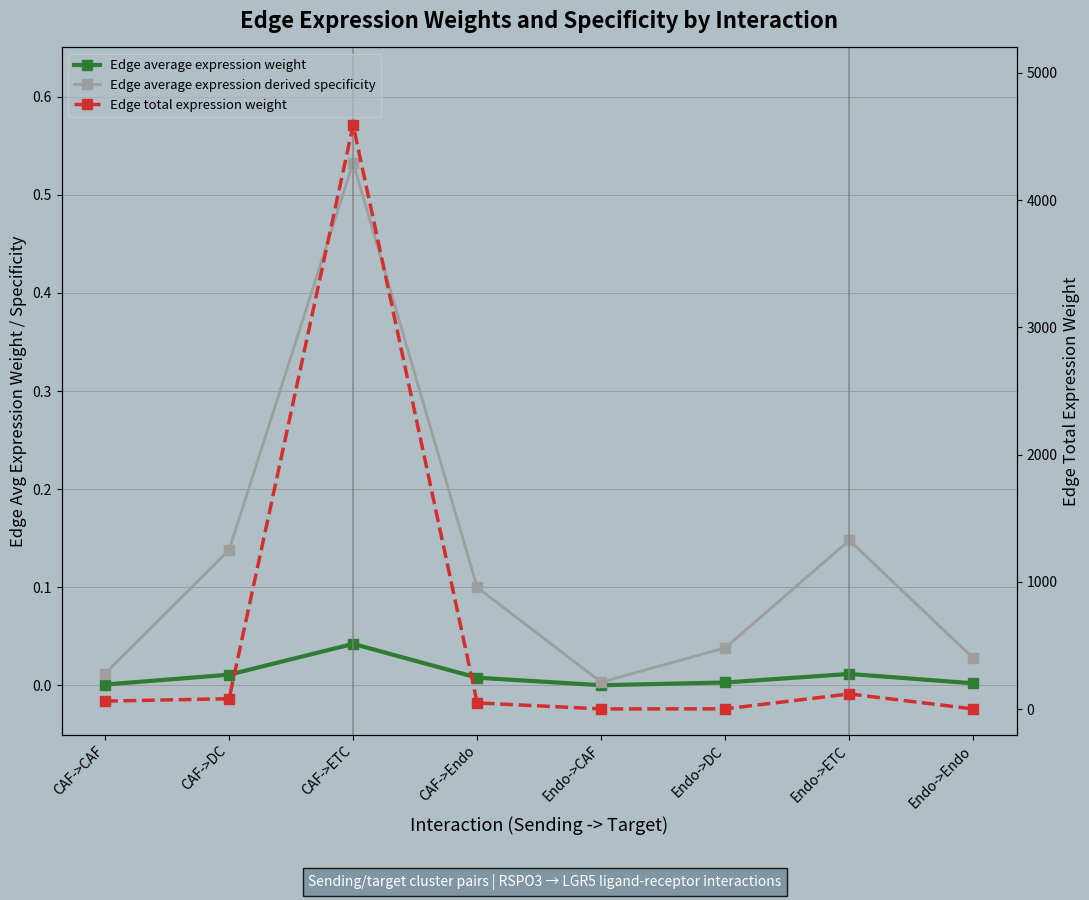

True or false: Edge average expression weight and Edge average expression derived specificity cross at least once.

False